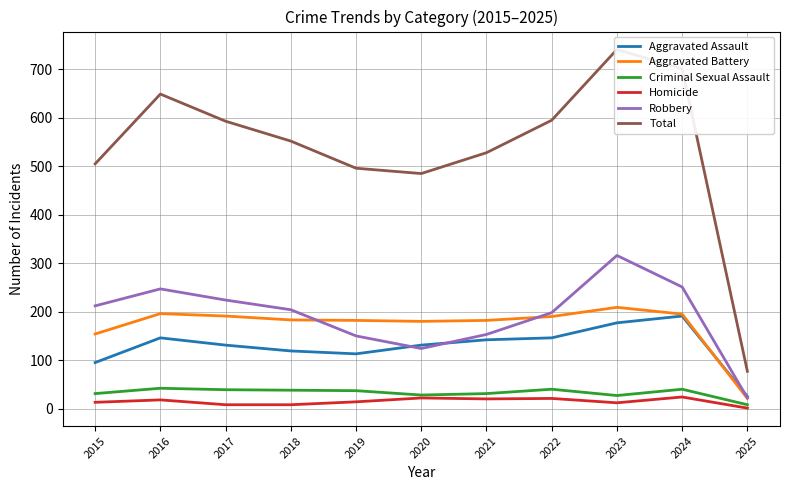

The value of Aggravated Assault at 2022 is 51. True or false?

False